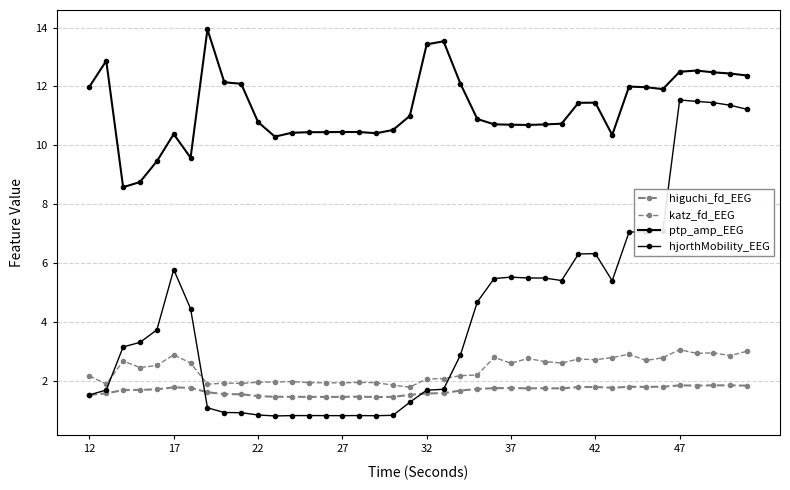

What is the average value of the higuchi_fd_EEG series?

1.6